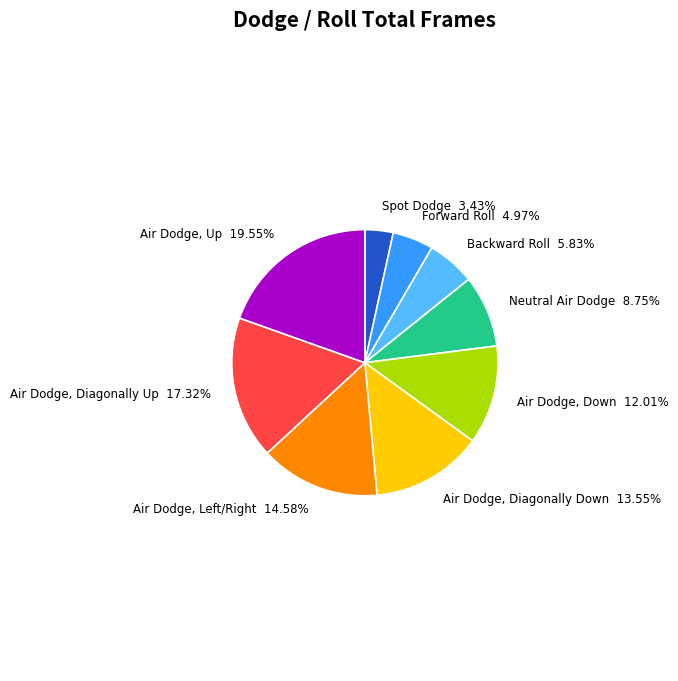

Rank the categories by value from lowest to highest.

Spot Dodge, Forward Roll, Backward Roll, Neutral Air Dodge, Air Dodge, Down, Air Dodge, Diagonally Down, Air Dodge, Left/Right, Air Dodge, Diagonally Up, Air Dodge, Up